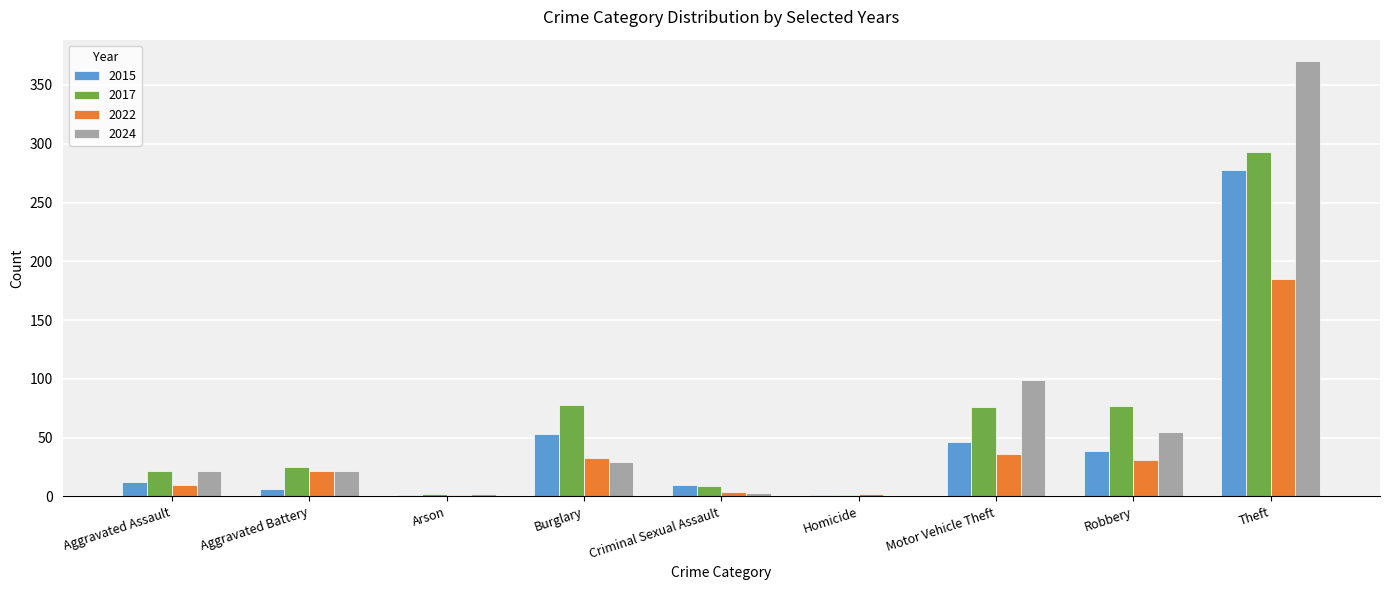

What is the total value across all series at Criminal Sexual Assault?

26